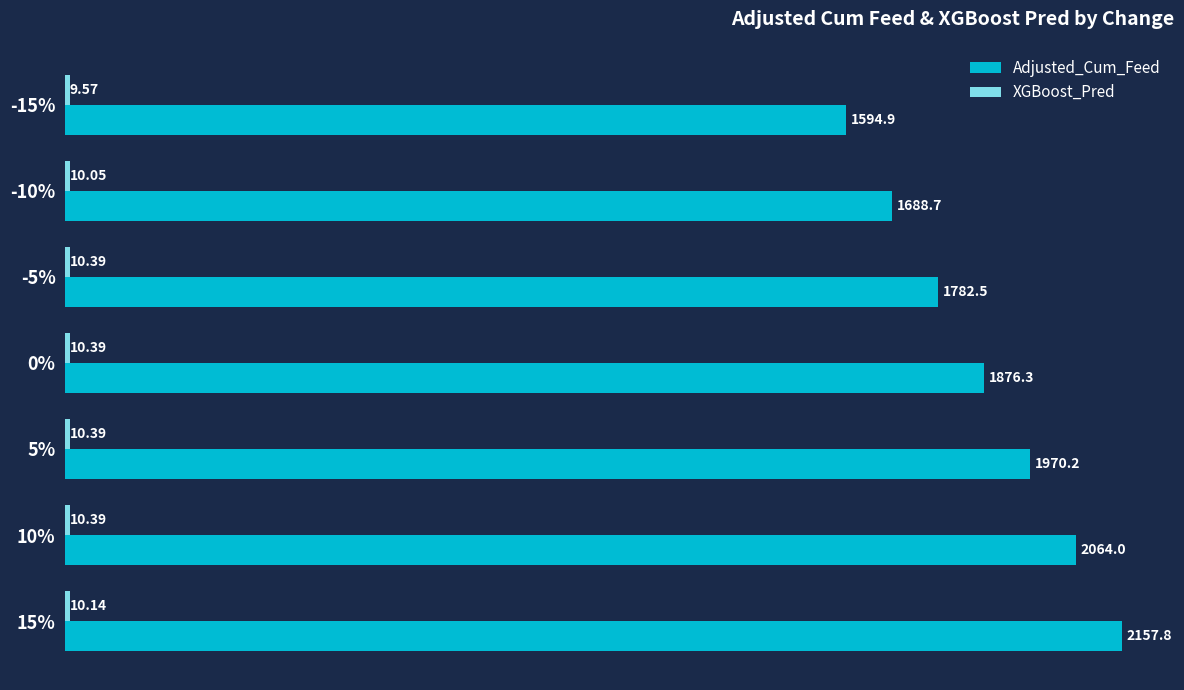

Between -5% and 5%, which series saw the biggest shift?

Adjusted_Cum_Feed